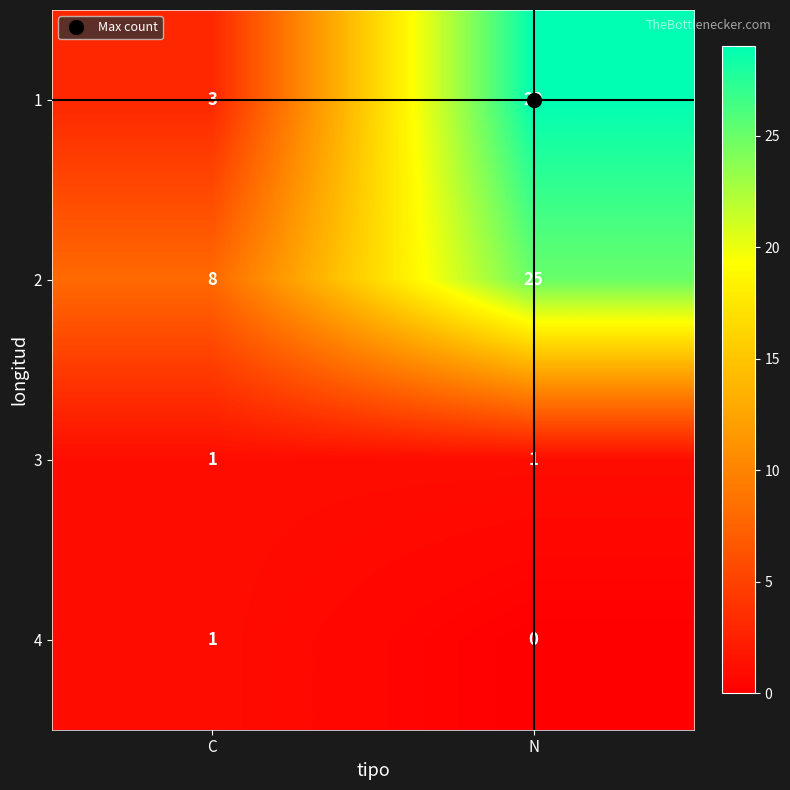

What is the difference between the highest and lowest values at C?

7